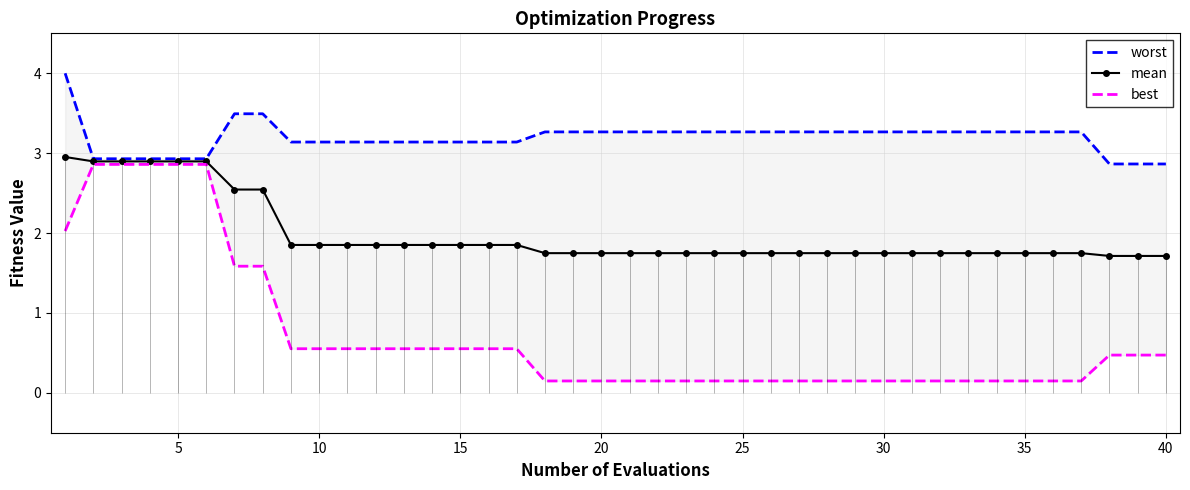

What is the average value of the worst series?

3.2